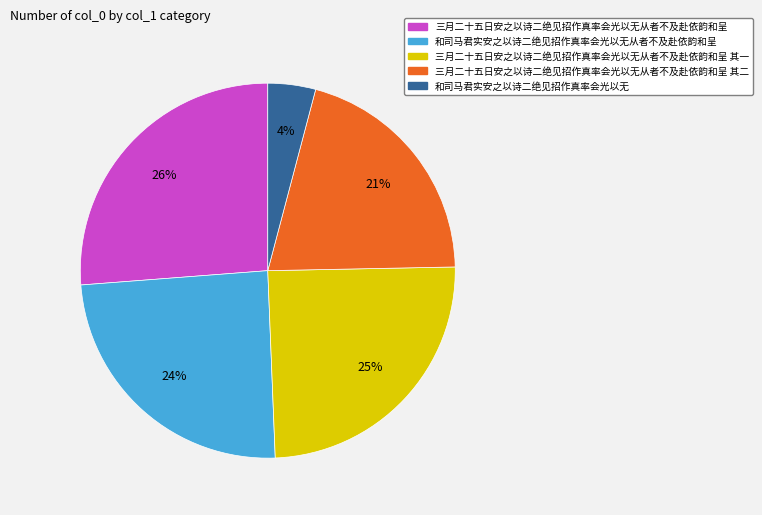

Which category has the smallest portion of the pie?

和司马君实安之以诗二绝见招作真率会光以无